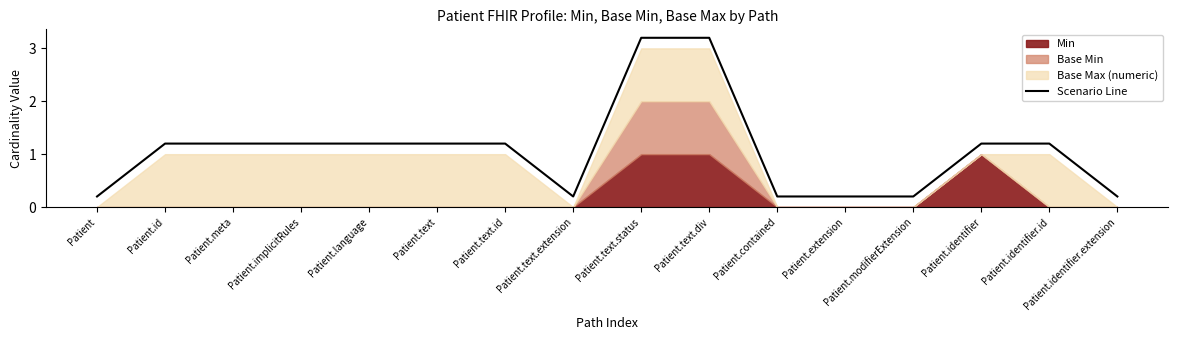

Where is the data nearest to the value 1?

Patient.id